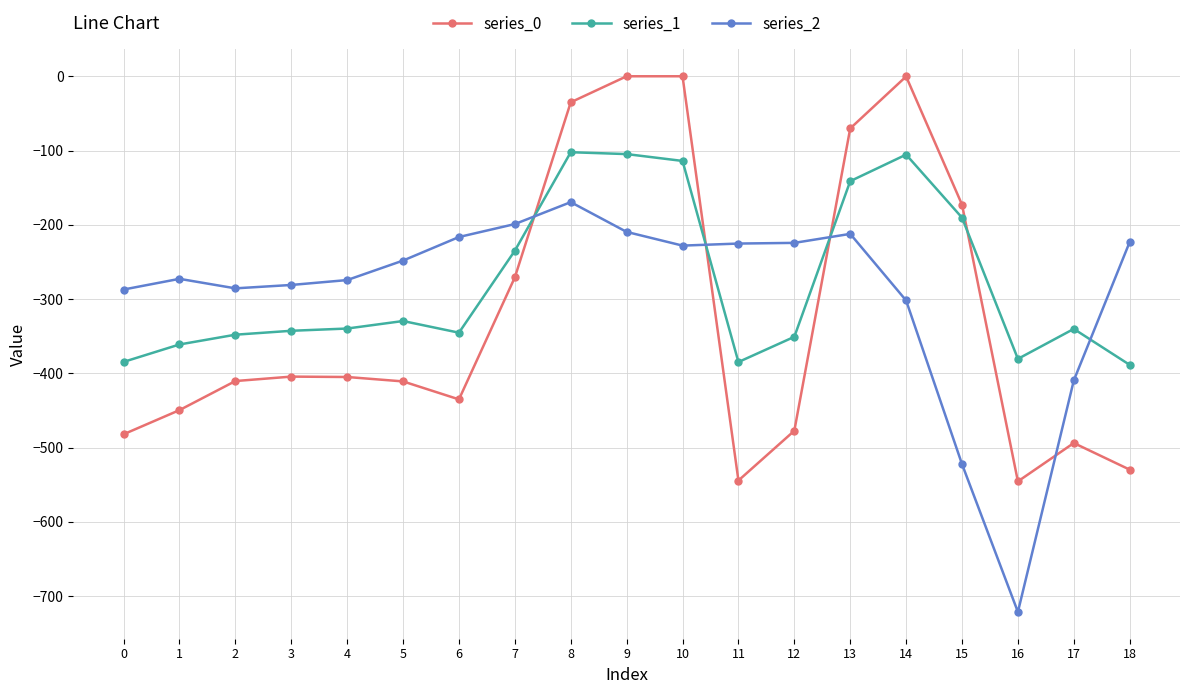

Is the value of series_0 at 15 greater than the value of series_2 at 12?

Yes